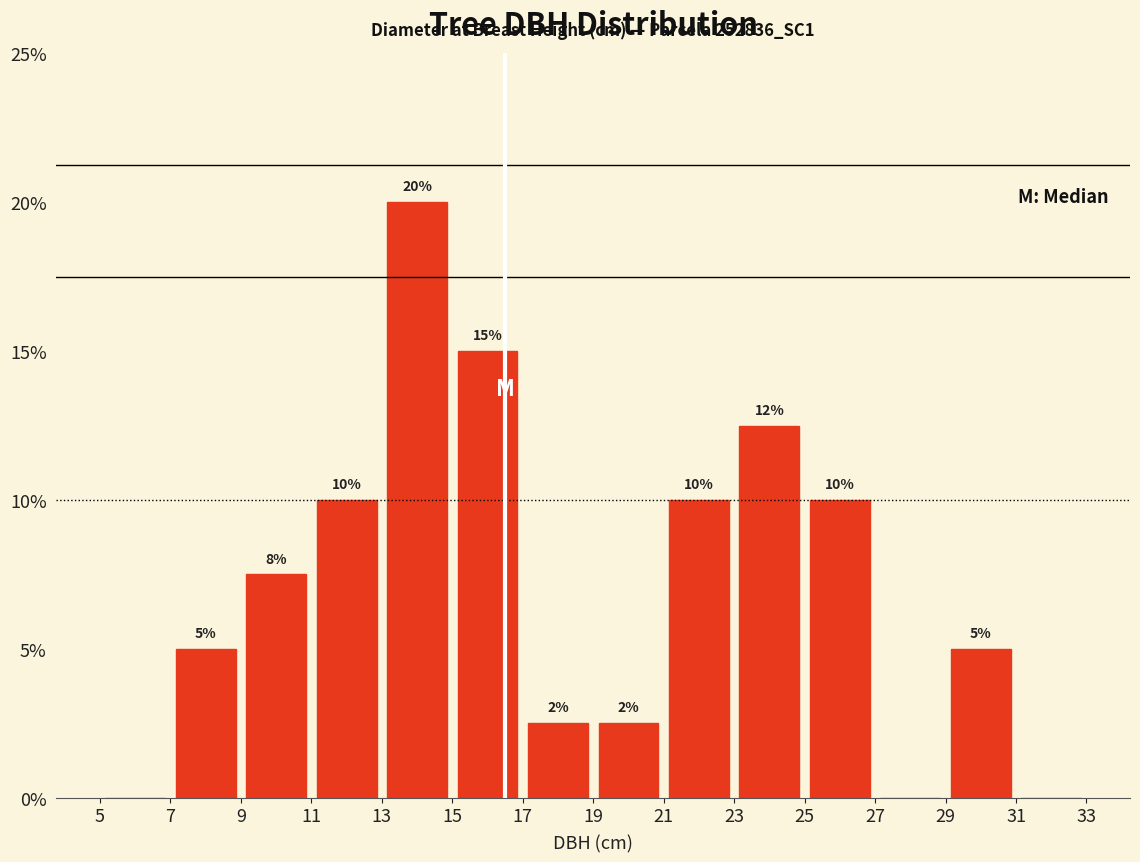

Which range on the x-axis has the tallest bar?

13 to 15